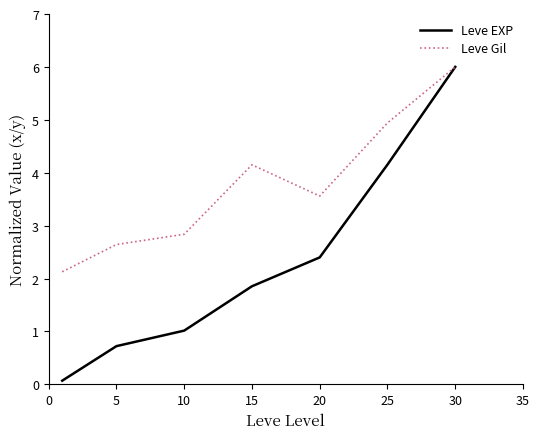

Which series has the largest total across all categories?

Leve Gil